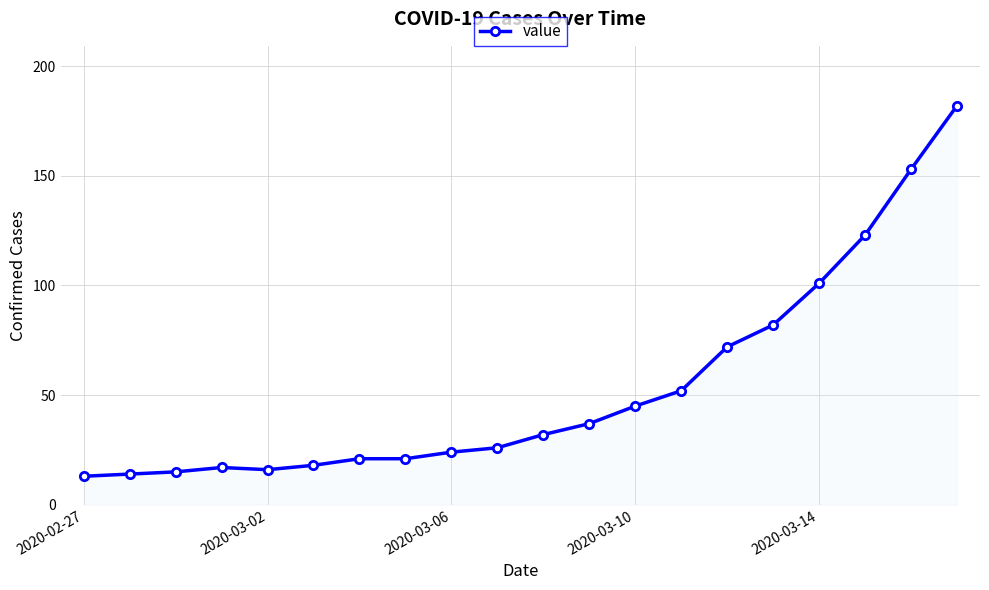

What is the value of the 14th point from the left?

52